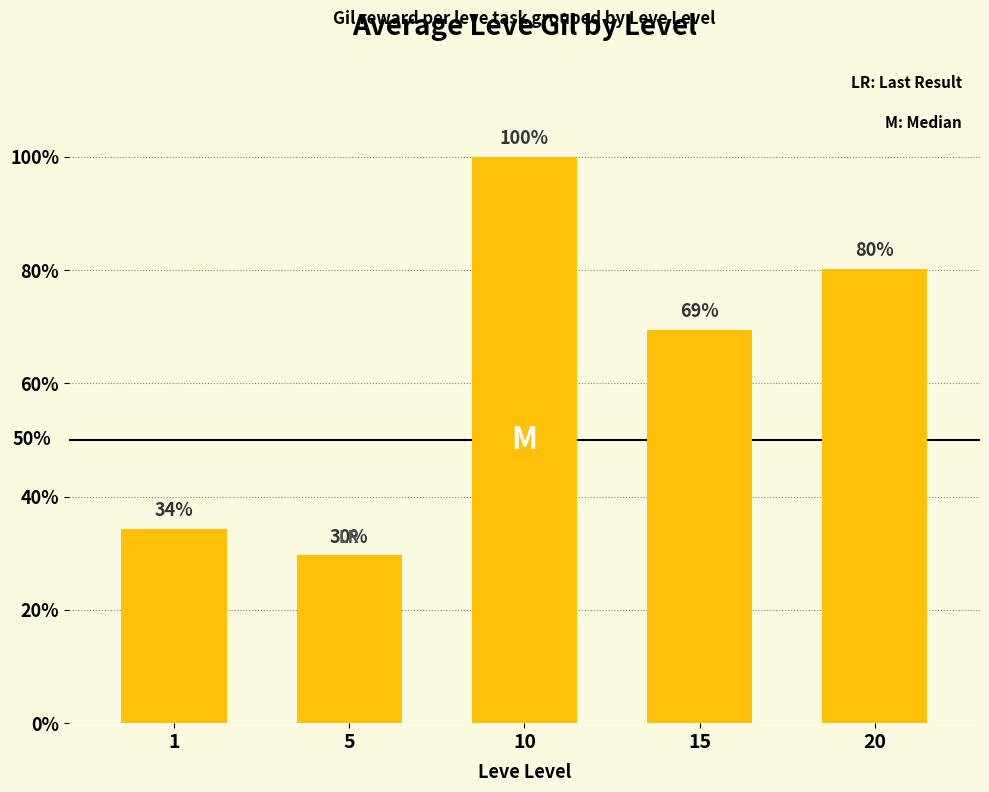

Which has a higher value, 1 or 10?

10